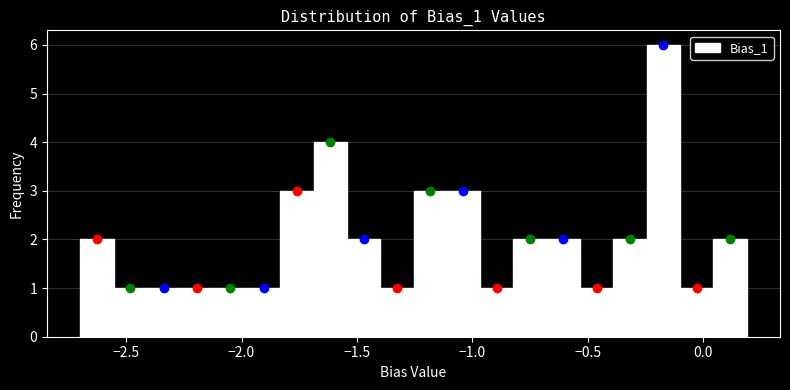

Read against the x-axis, roughly where is the centre of the tallest bar?

-0.15